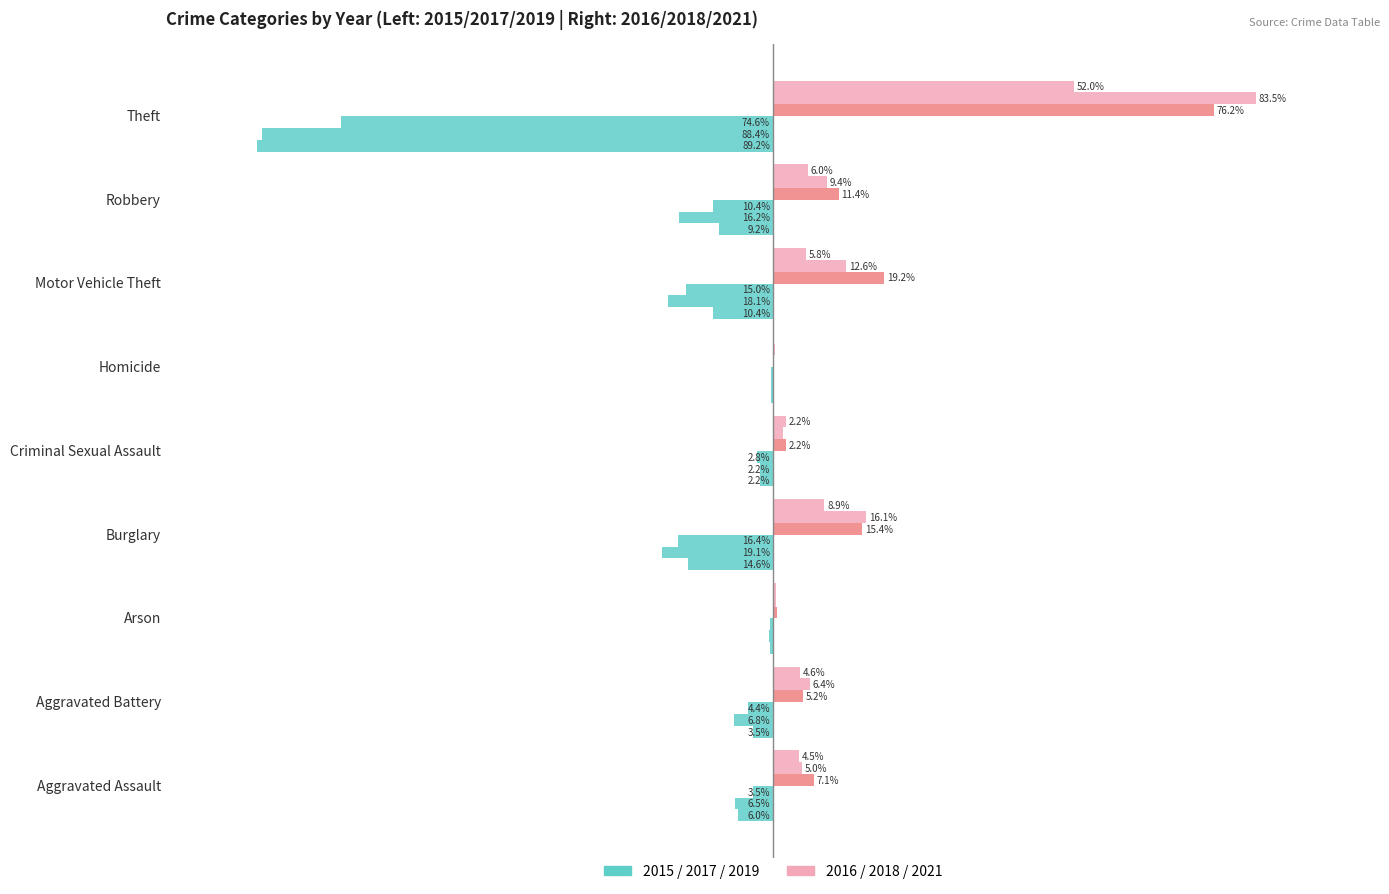

True or false: 2018 has a value of 83.5 at Theft.

True